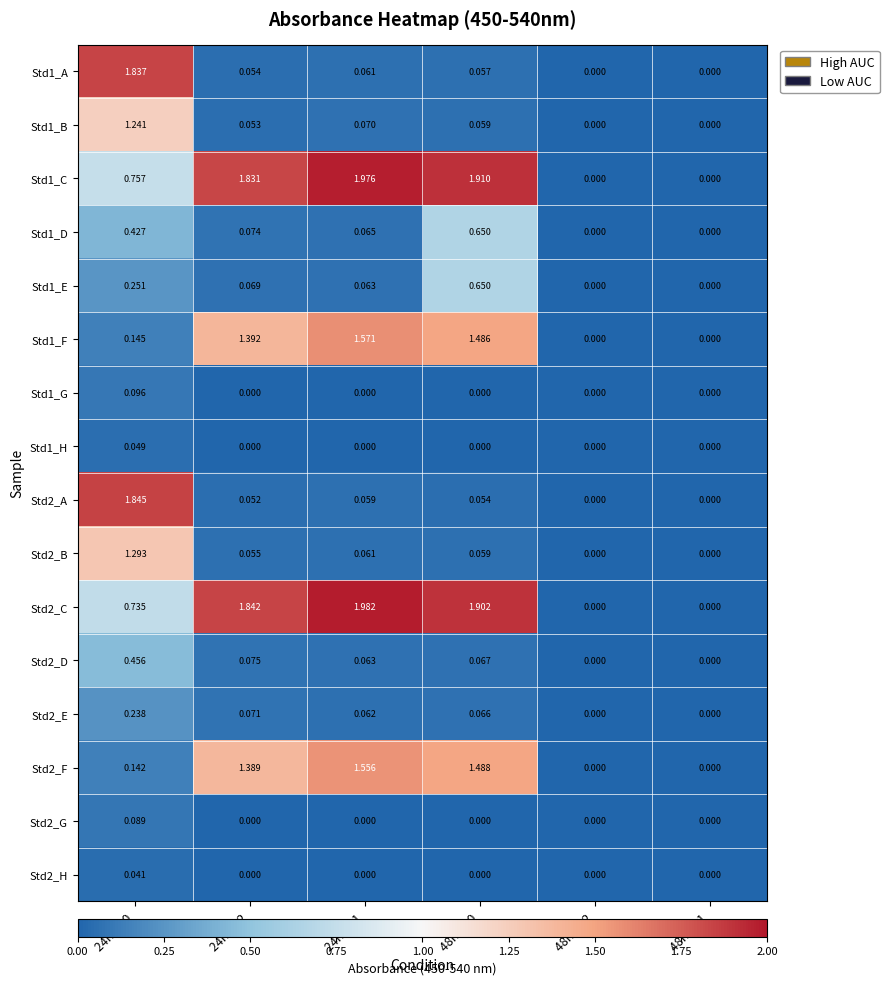

Is the value of Std1_B at 48hr M0 greater than the value of Std2_G at 24hr M2?

Yes